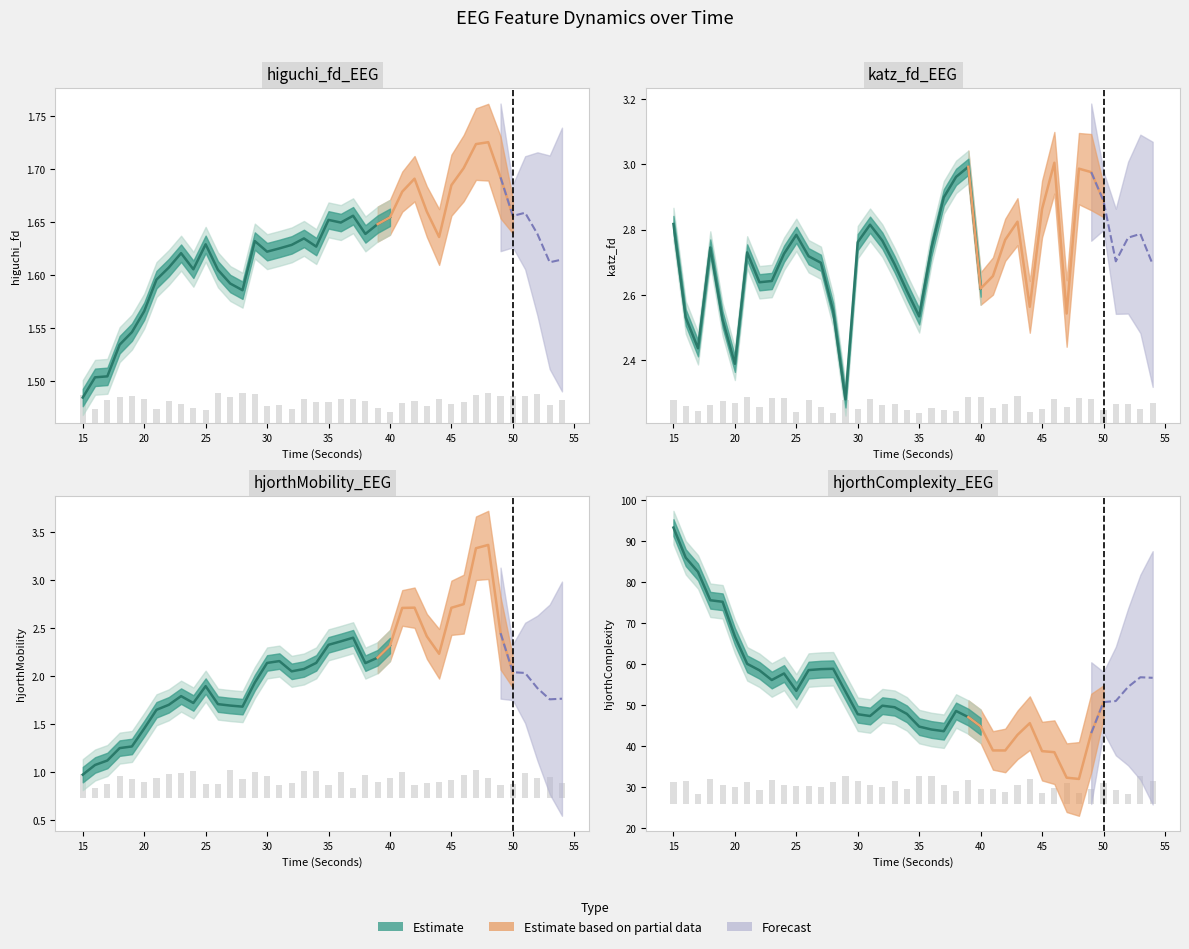

Count the number of values greater than 56.

13